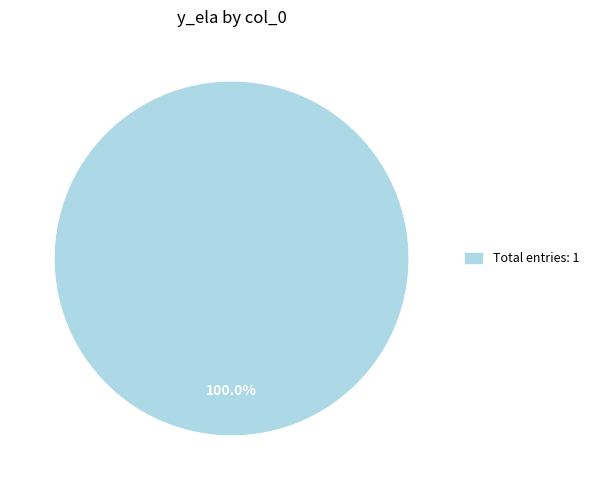

How many slices are in this pie chart?

1